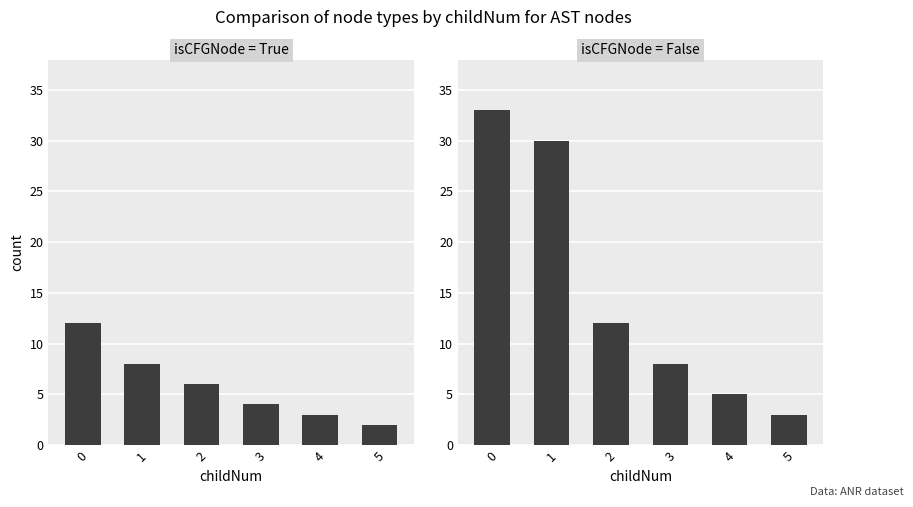

Reading left to right, what are all the values shown in this chart?

isCFGNode = True: 0=12	1=8	2=6	3=4	4=3	5=2
isCFGNode = False: 0=33	1=30	2=12	3=8	4=5	5=3